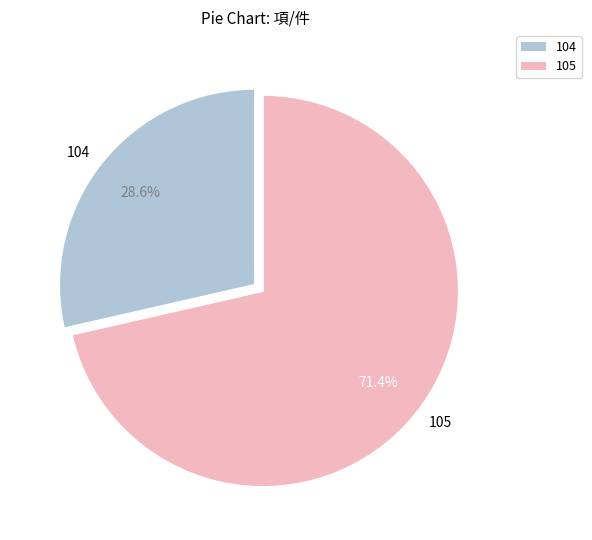

Count the number of slices in the pie.

2